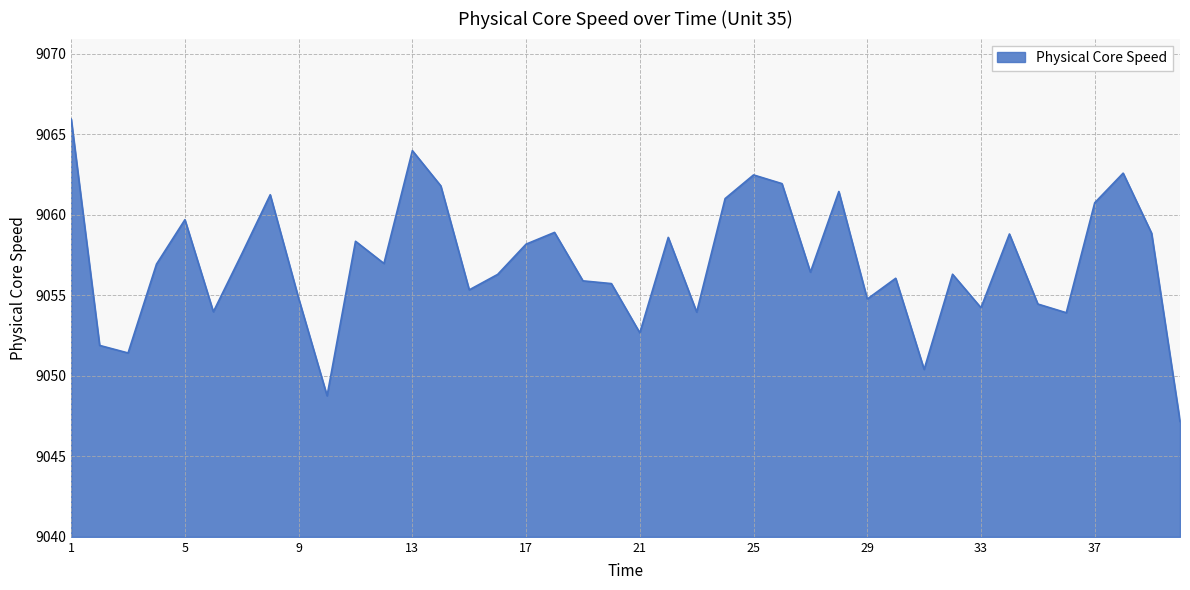

What is the difference between the maximum and minimum values?

18.8